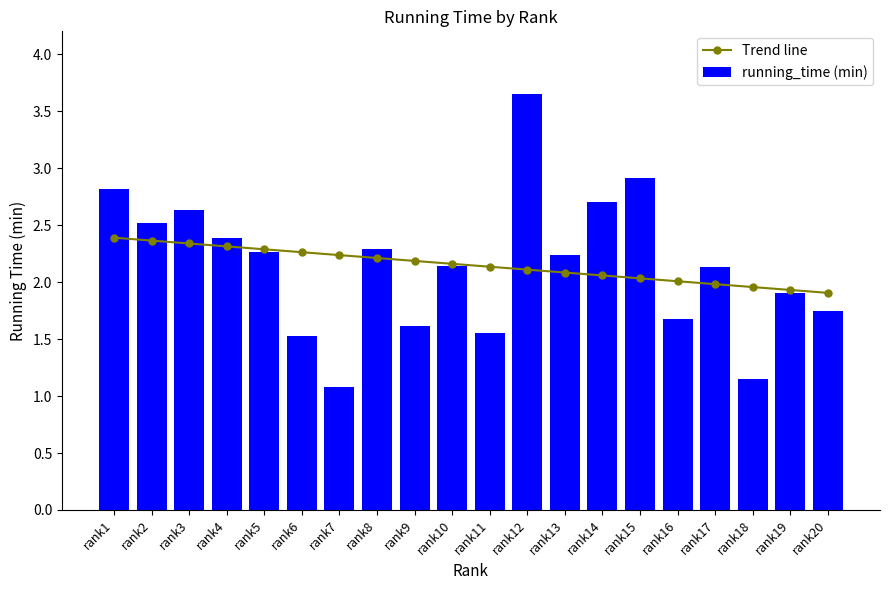

What is the value of the running_time (min) bar at the 16th from the left?

1.7